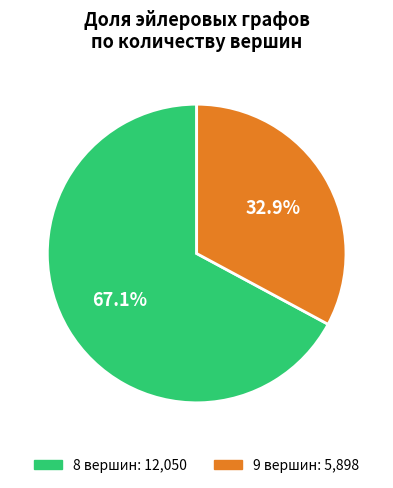

To the nearest percent, what is the difference between the largest and smallest slice percentages?

34%